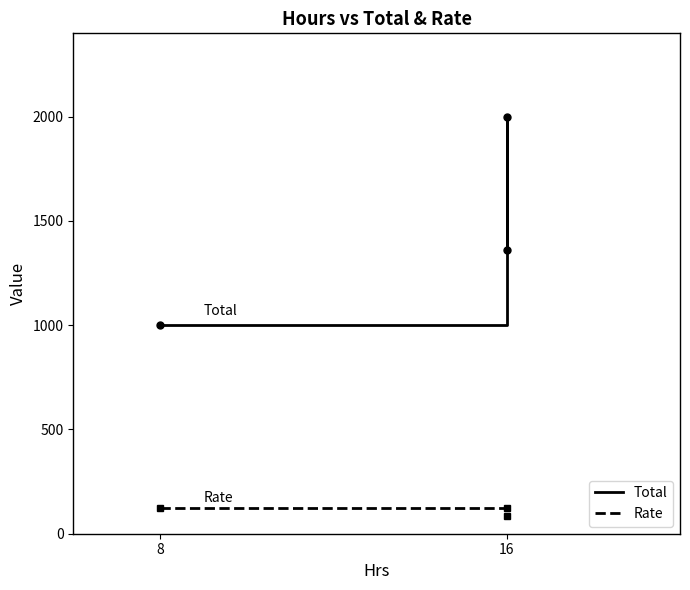

List the series in order of their peak value, lowest first.

Rate, Total